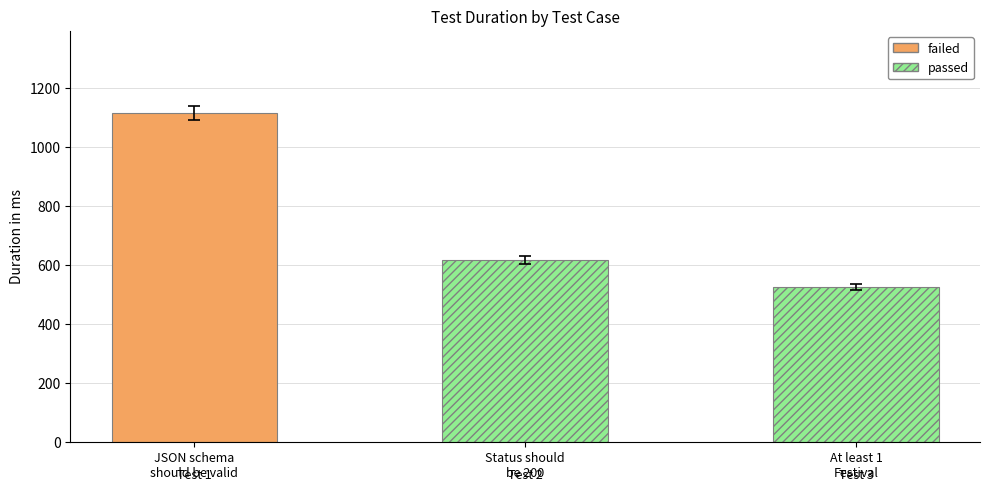

What is the greatest value displayed?

1114